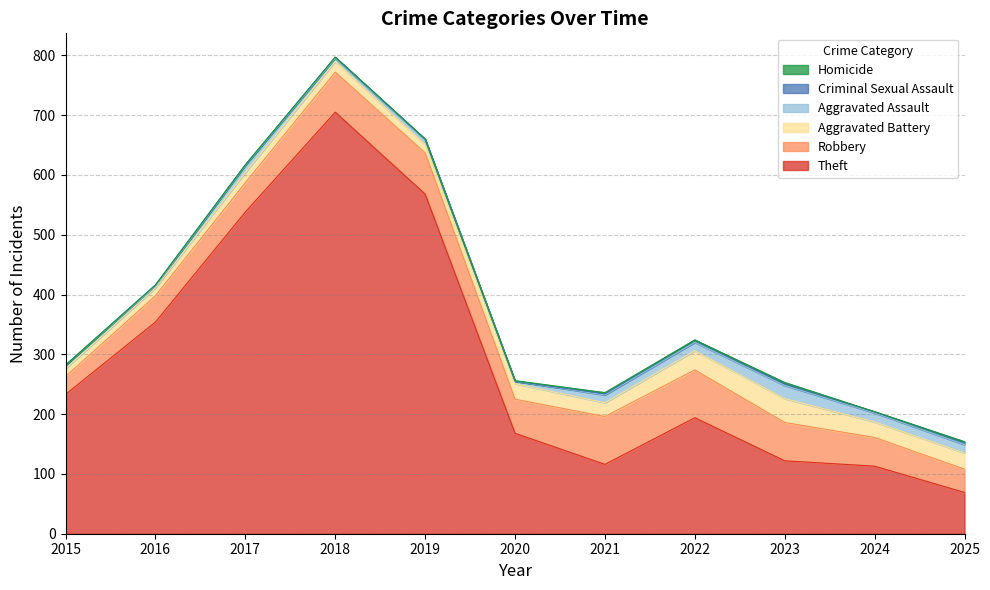

What is the difference between the highest and lowest values at 2019?

568